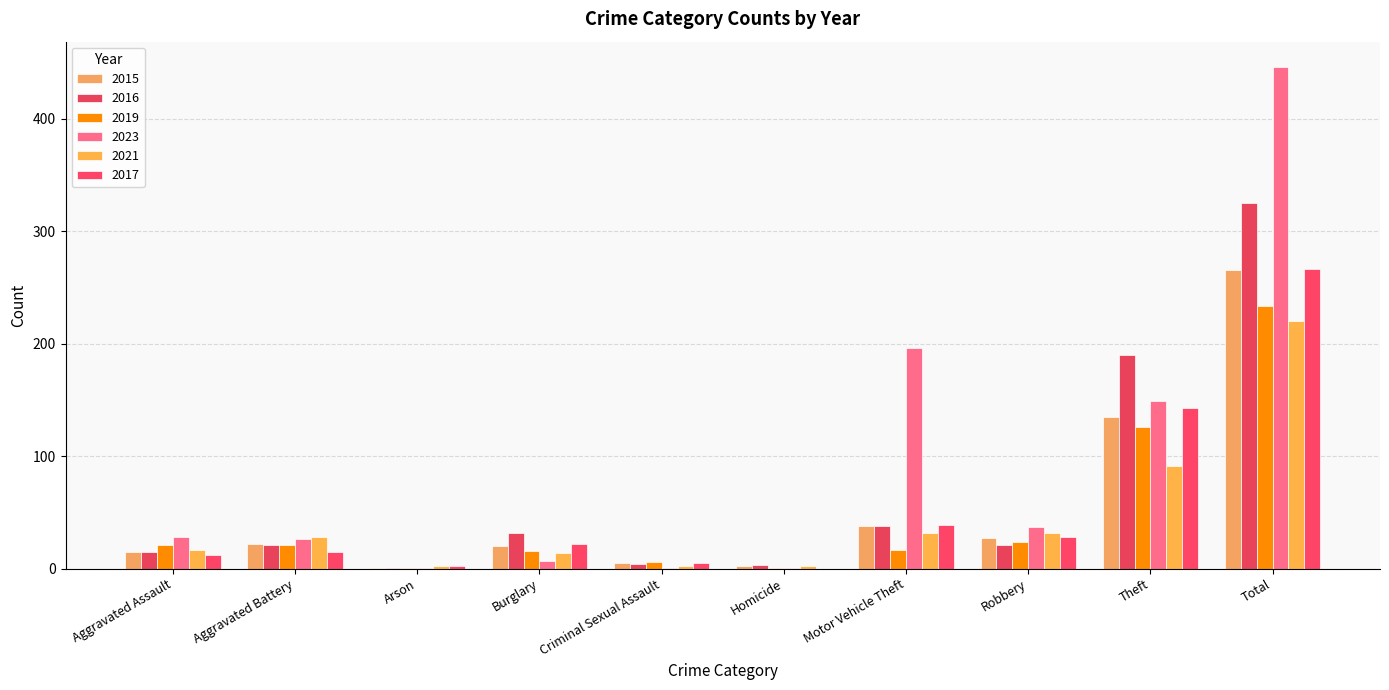

Which series changed the most between Arson and Burglary?

2016